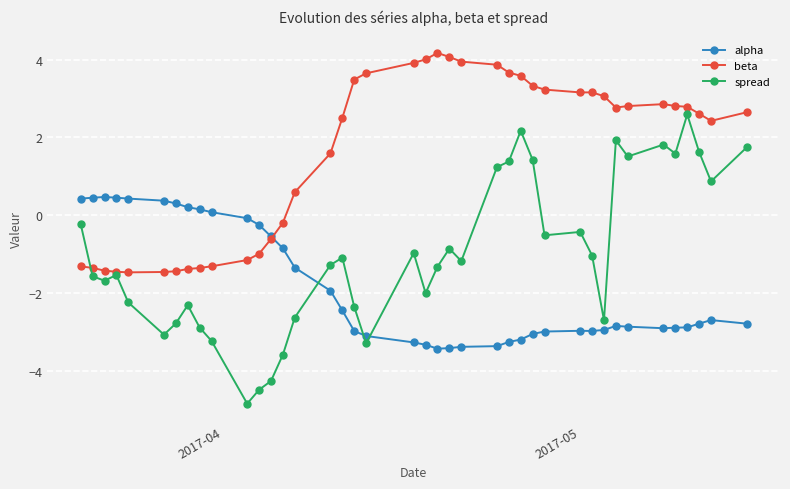

What is the minimum value shown in the chart?

-4.8